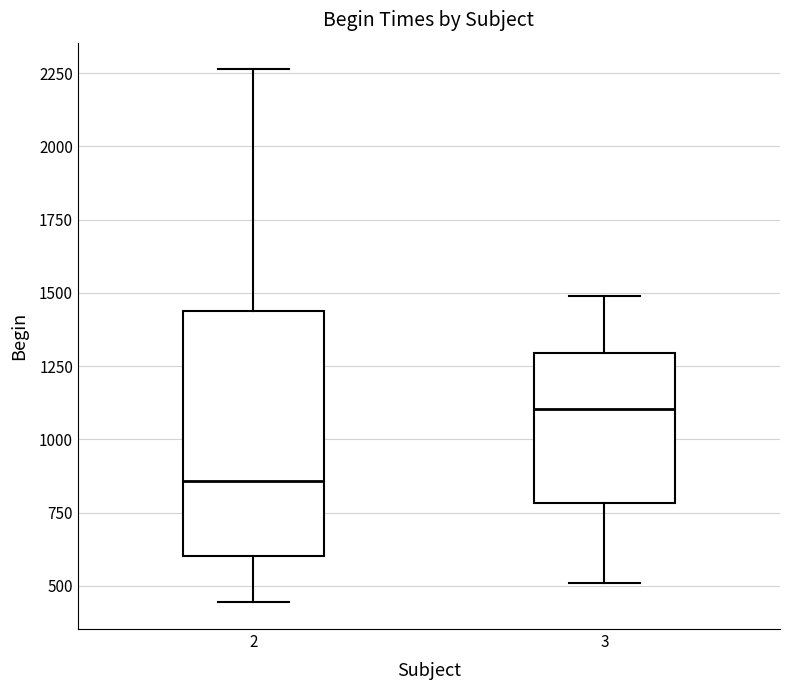

Which box is the tallest, from its lower edge to its upper edge?

2